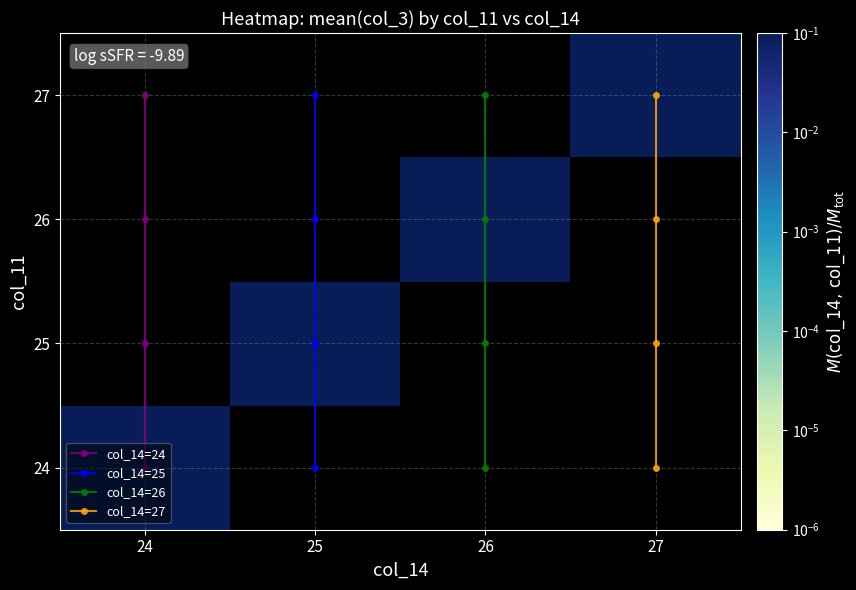

The value of col_14=27 at 27 is 1.5. True or false?

False